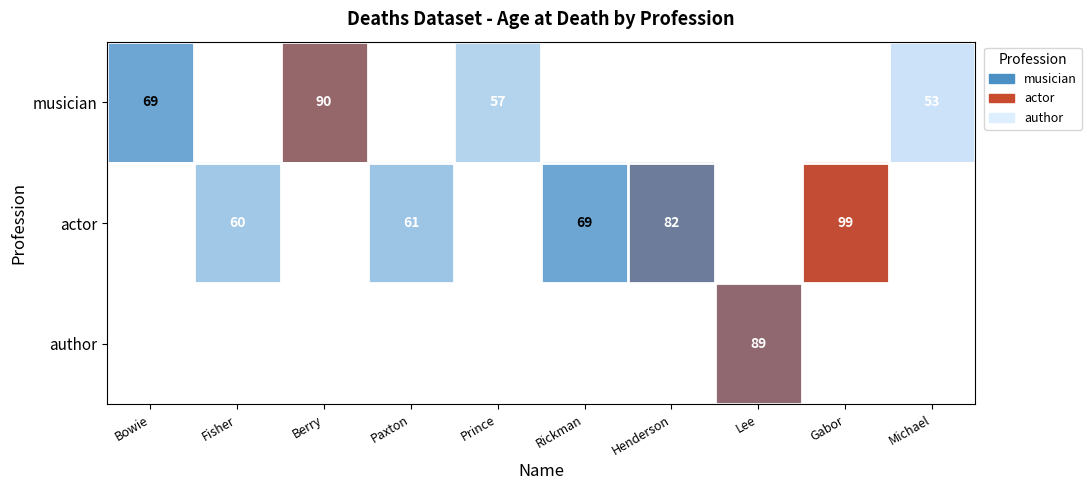

What is the difference between the actor values at Paxton and Rickman?

8